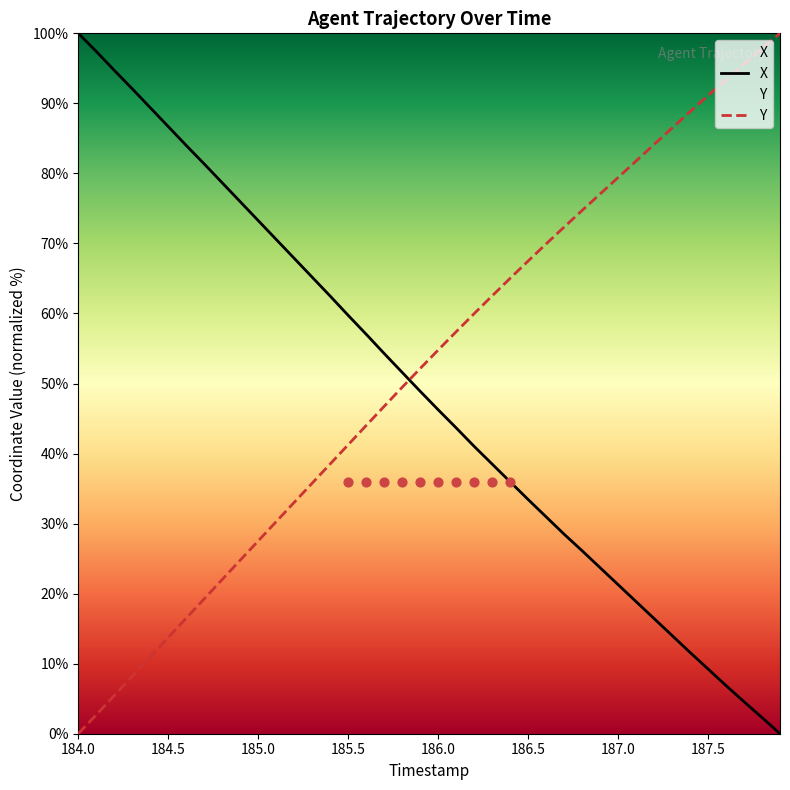

Which series has the largest total across all categories?

Y